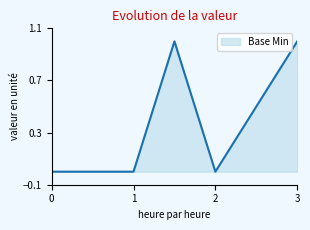

True or false: there are more than 2 points higher than both neighbors.

False